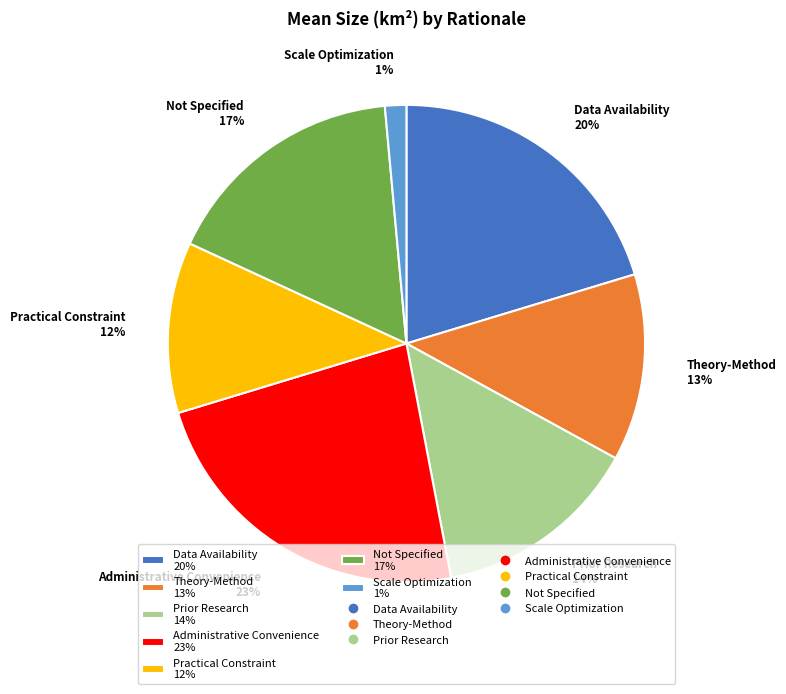

What percentage is the Not Specified slice, to the nearest percent?

17%